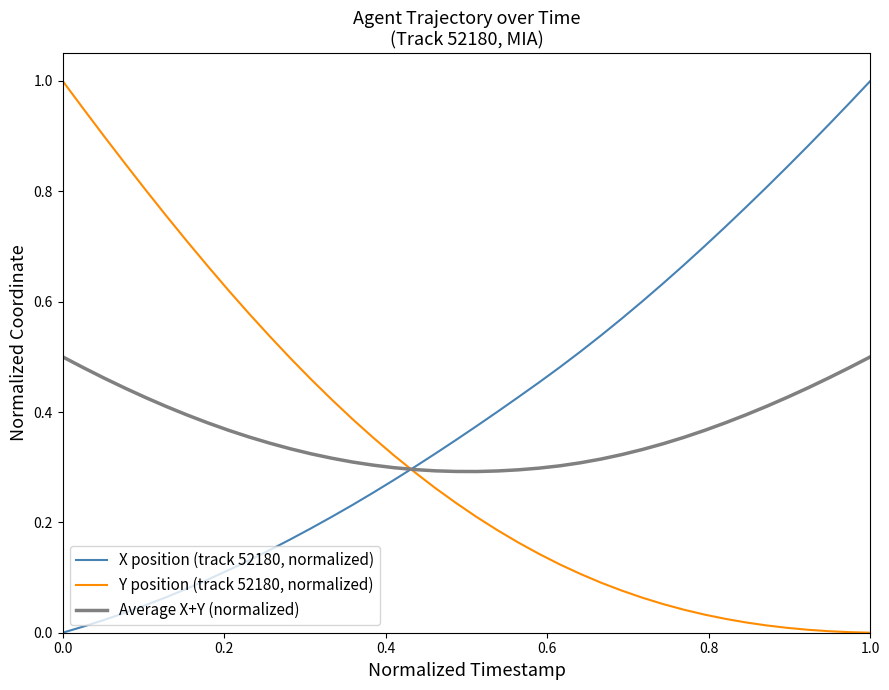

List the series in order of their overall mean, highest first.

X position (track 52180, normalized), Average X+Y (normalized), Y position (track 52180, normalized)